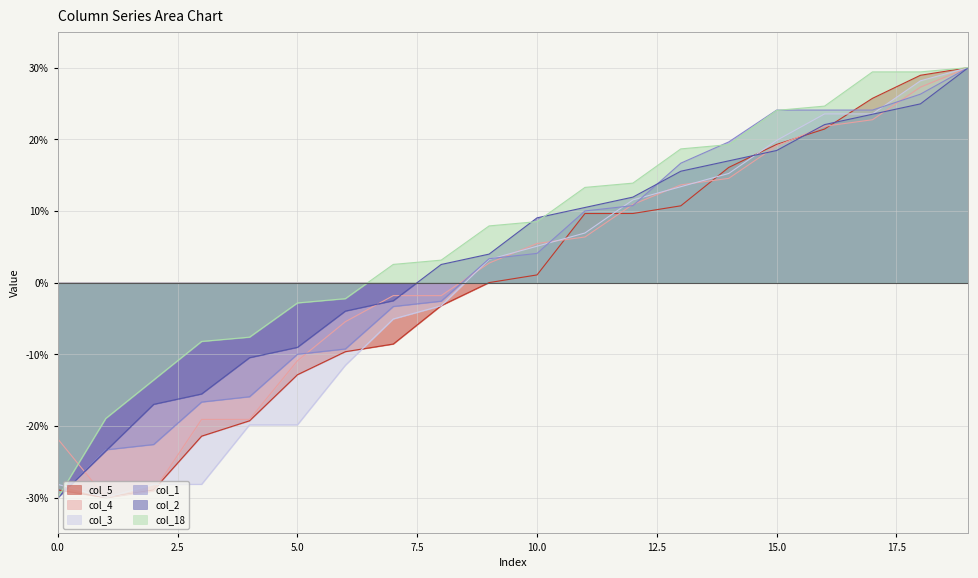

The value of col_3 at 3 is -28.2. True or false?

True